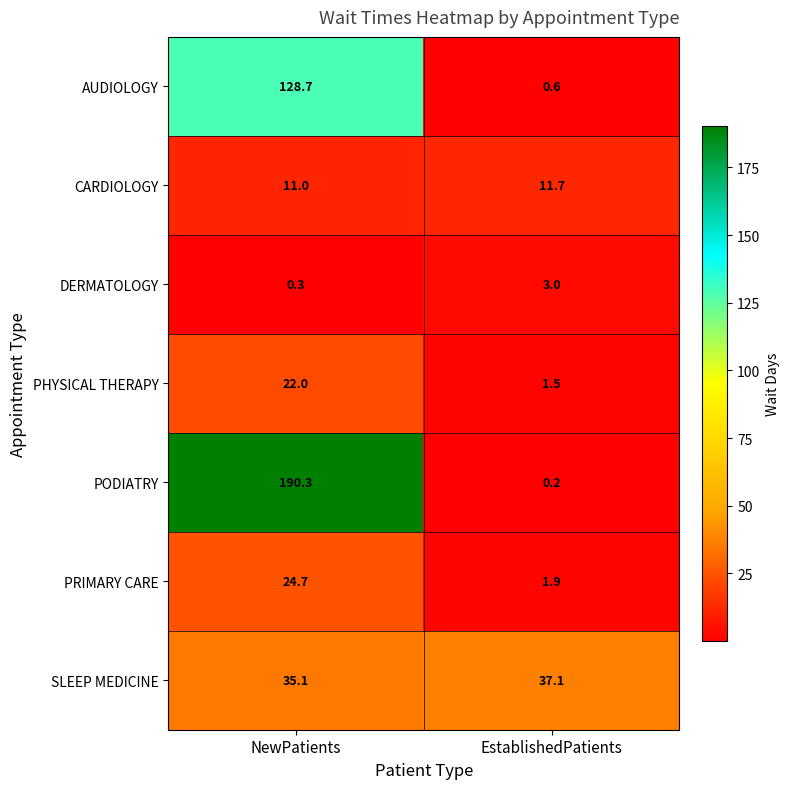

What is the total value across all series at NewPatients?

412.1